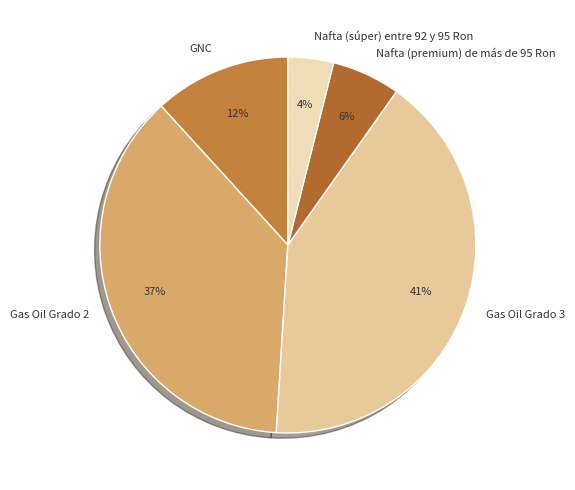

How many segments does this pie chart have?

5